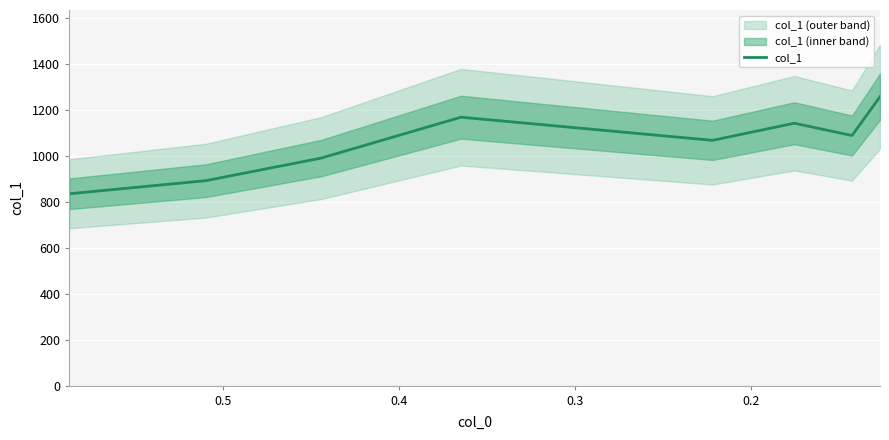

What is the sum of all values?

8438.4